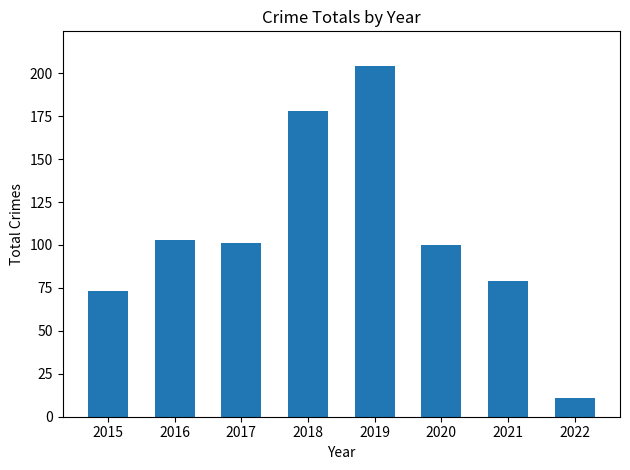

Reading left to right, what are all the values shown in this chart?

2015=73	2016=103	2017=101	2018=178	2019=204	2020=100	2021=79	2022=11